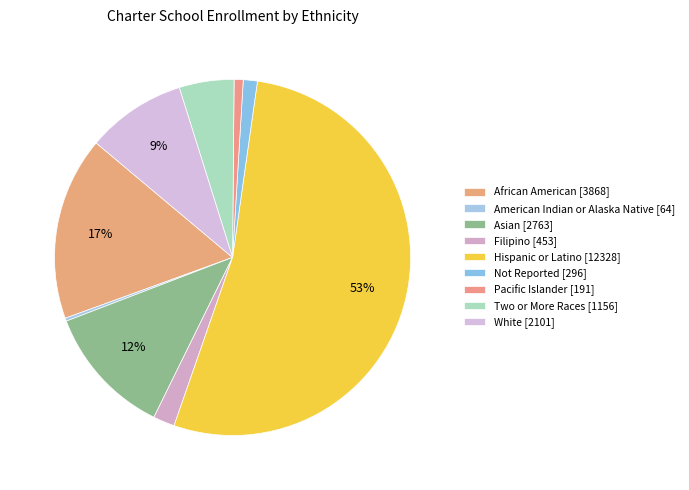

What portion of the pie excludes Hispanic or Latino?

46.9%